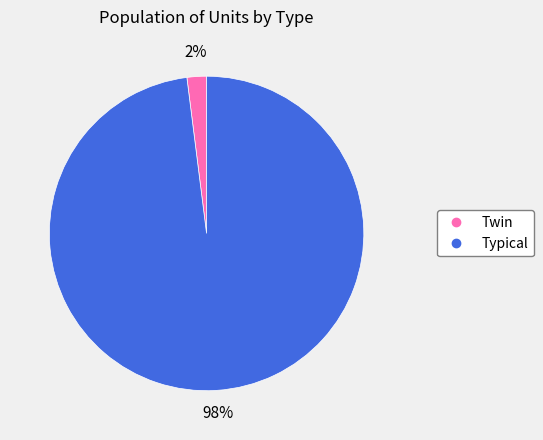

Which has a higher value, Twin or Typical?

Typical